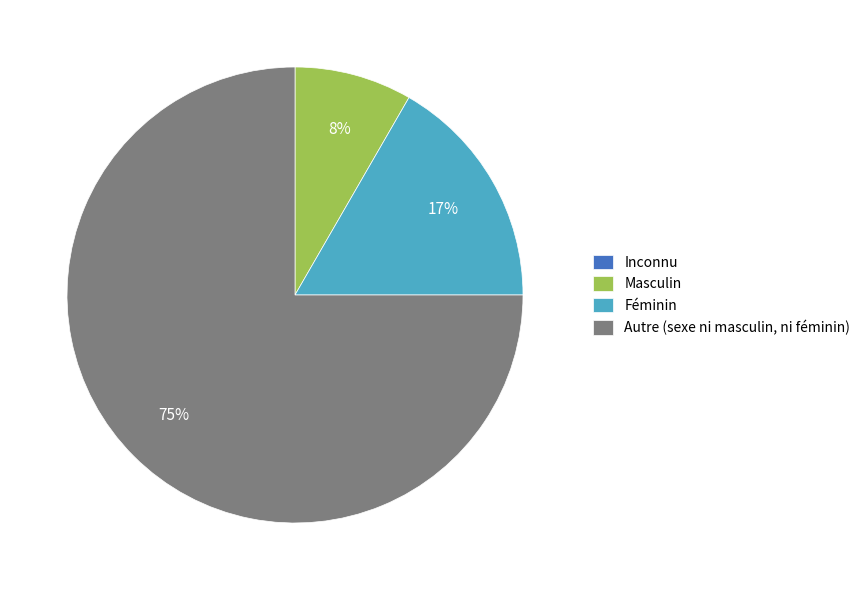

What is the largest slice in the pie chart?

Autre (sexe ni masculin, ni féminin)